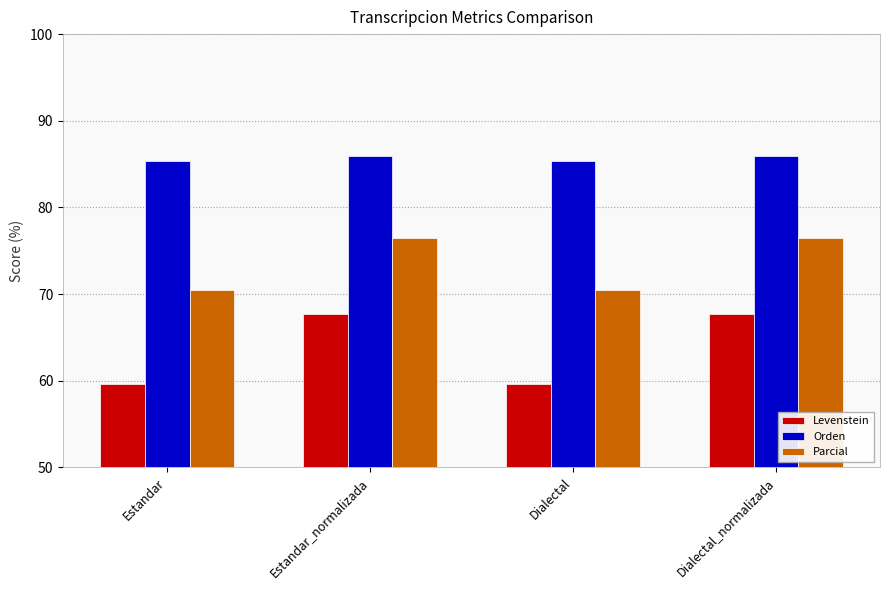

What position from the right is Dialectal?

2